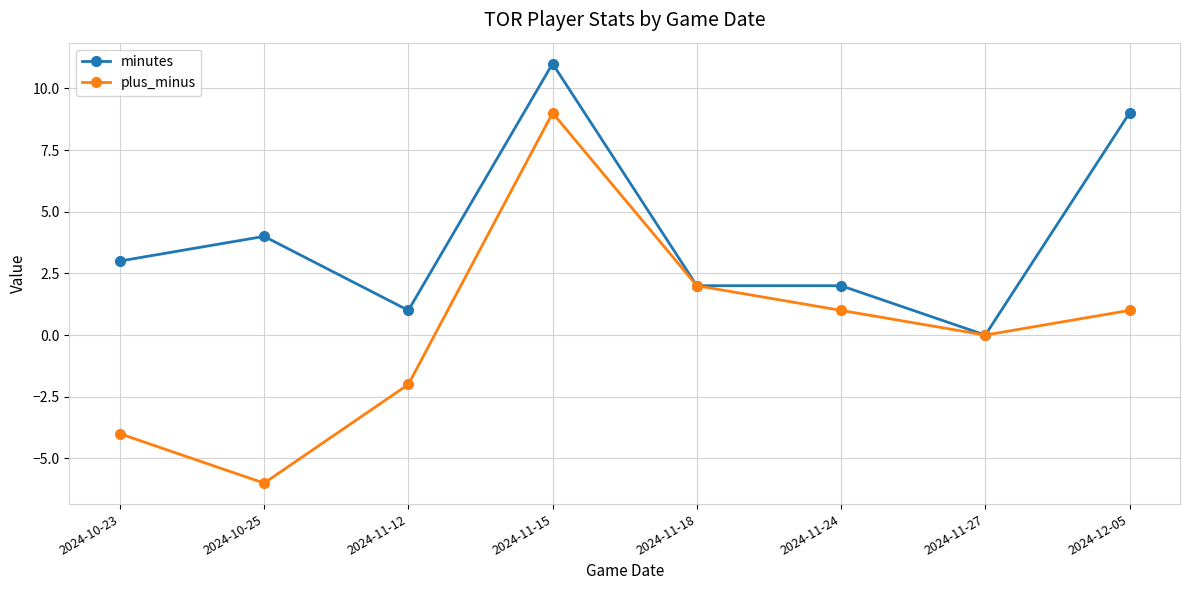

Rank the series by their maximum value, from highest to lowest.

minutes, plus_minus